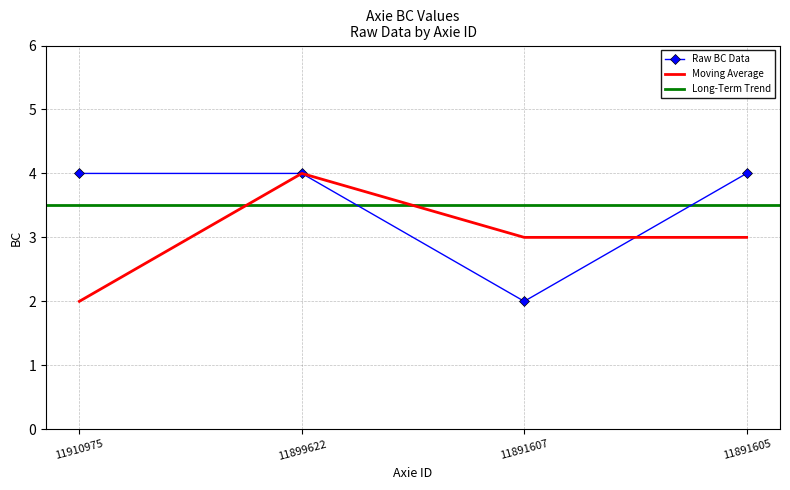

Is it true that the value at 11910975 is 4?

True